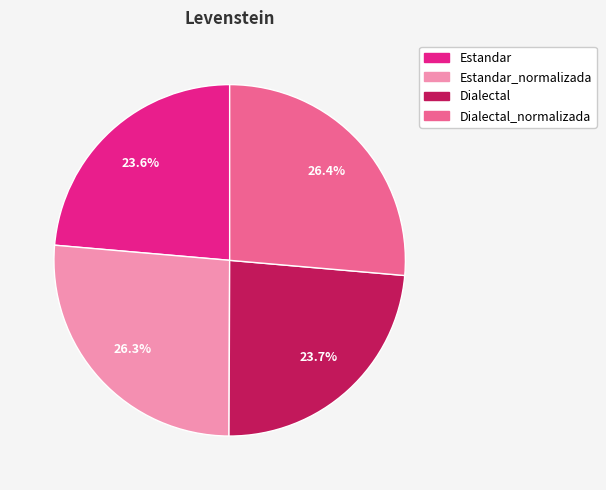

What is the ratio of the value at Dialectal to the value at Estandar_normalizada?

0.9